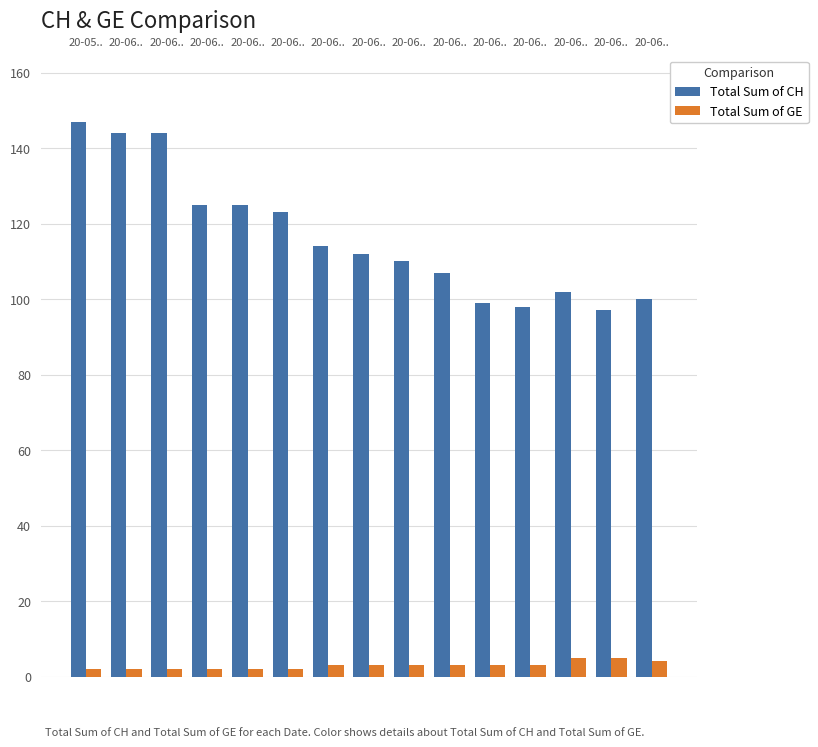

What is the approximate value of Total Sum of GE at 20-06..?

2